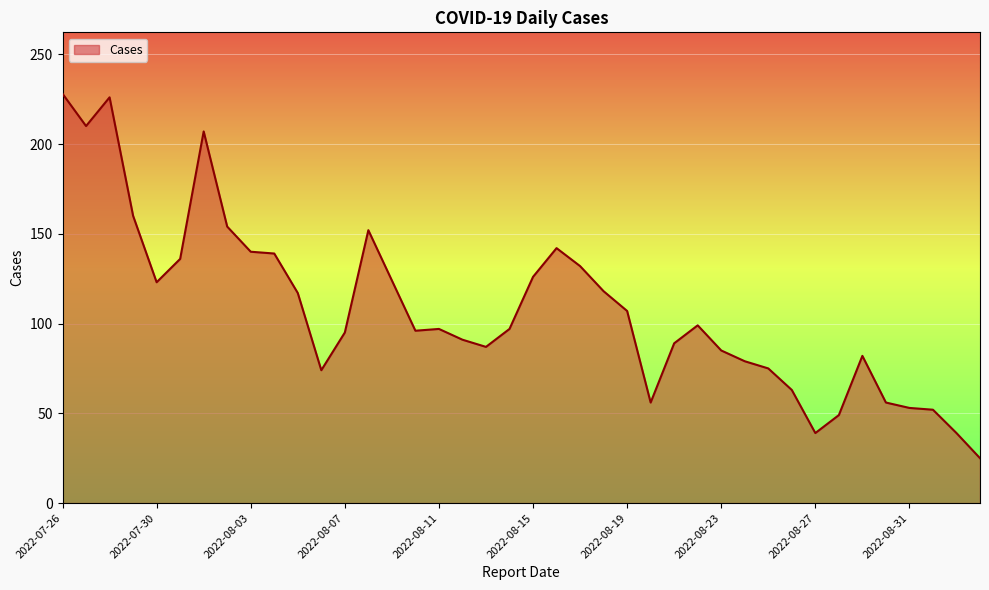

What is the difference between the maximum and minimum values?

203